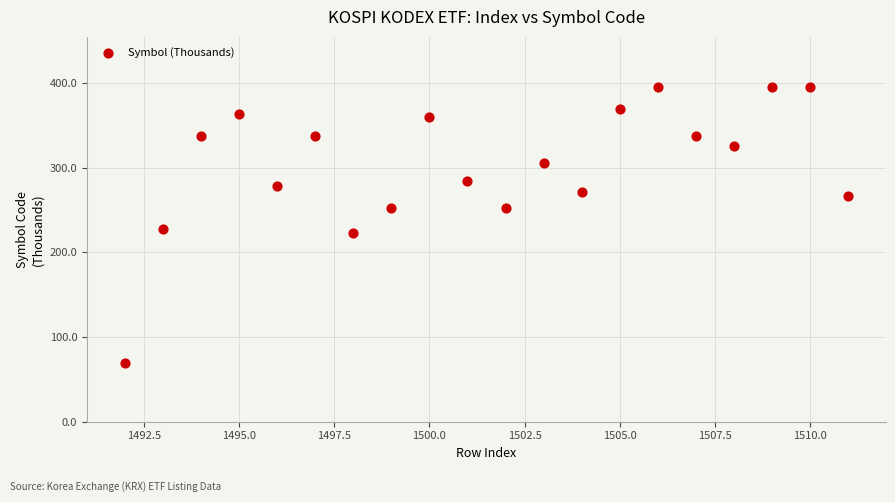

What is the range of X values (max minus min)?

19.0